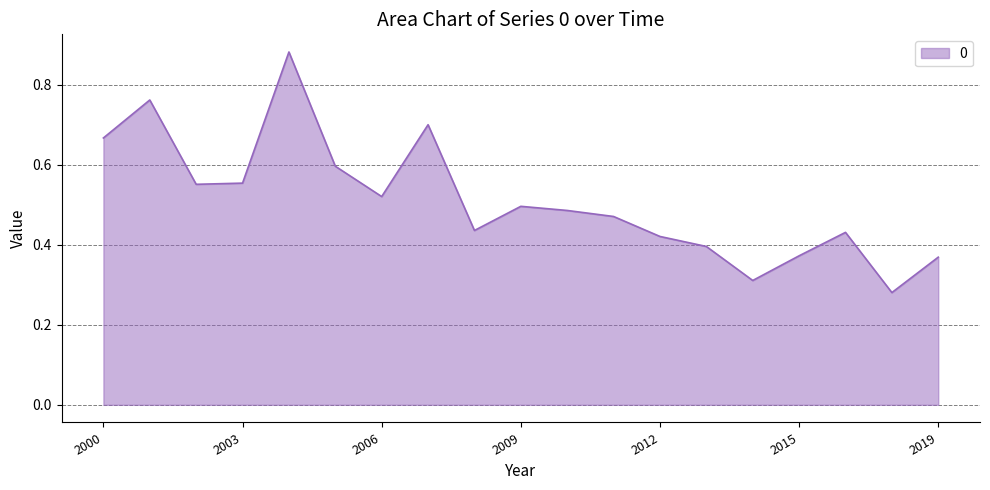

What is the greatest value displayed?

0.9